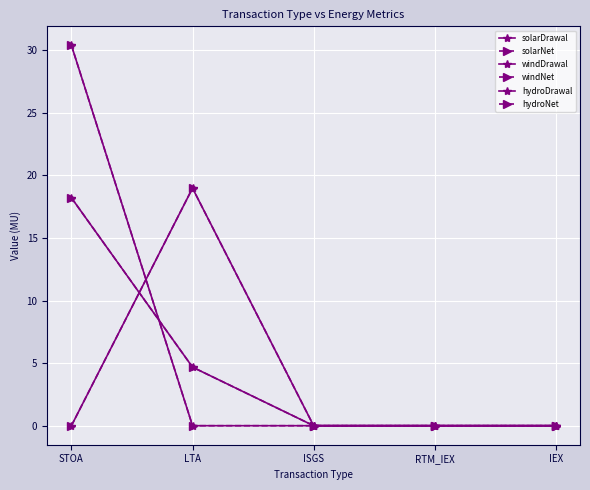

True or false: hydroNet and hydroDrawal cross at least once.

False